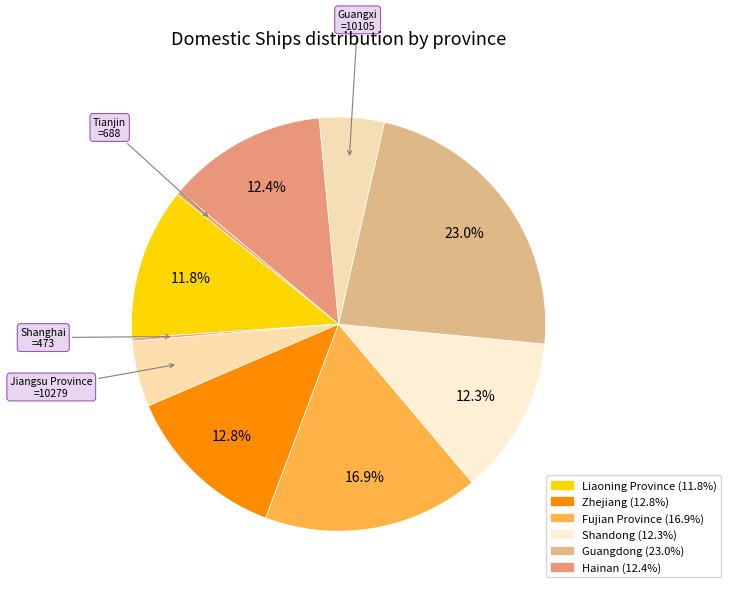

How many slices are in this pie chart?

10